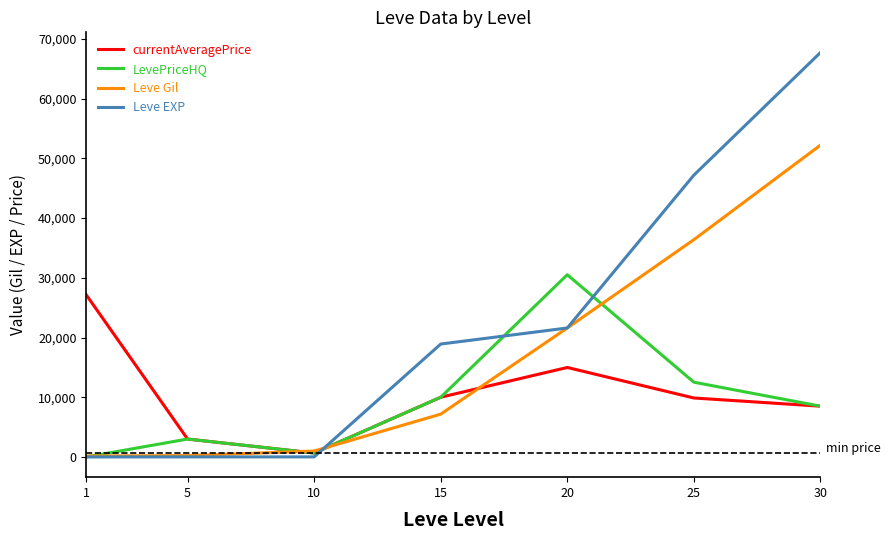

What is the approximate value of Leve EXP at 15?

18910